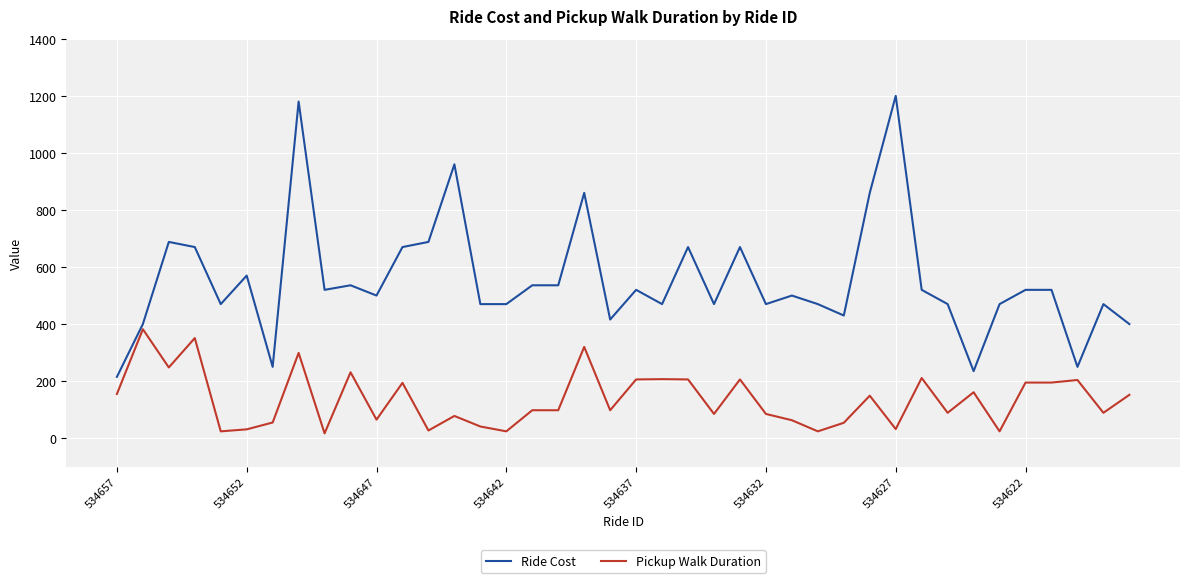

Rank the series by their maximum value, from highest to lowest.

Ride Cost, Pickup Walk Duration